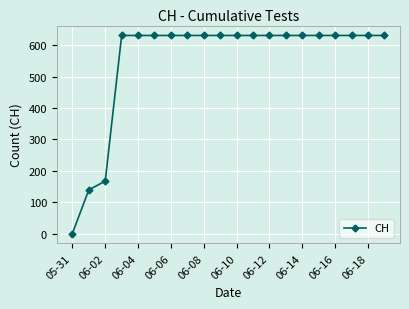

Does the chart display data point markers on the line(s)?

Yes